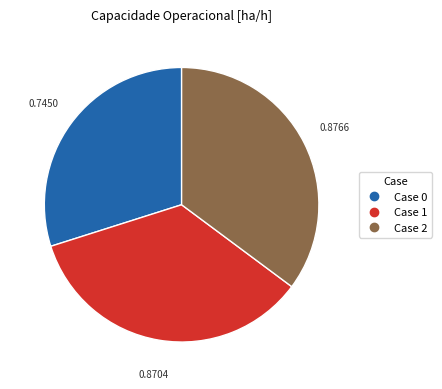

Is there any slice that represents more than half of the pie?

No